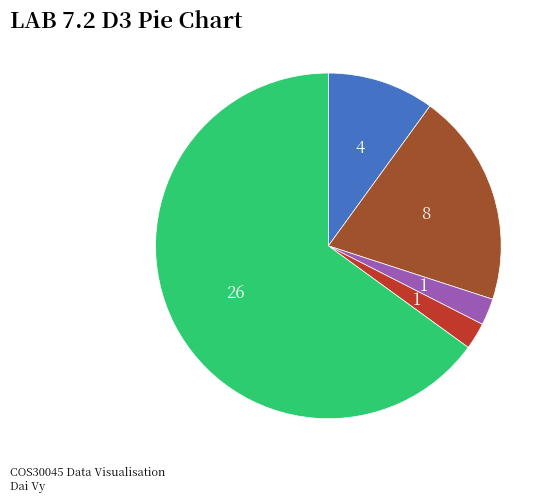

Is there a majority slice in this chart?

Yes